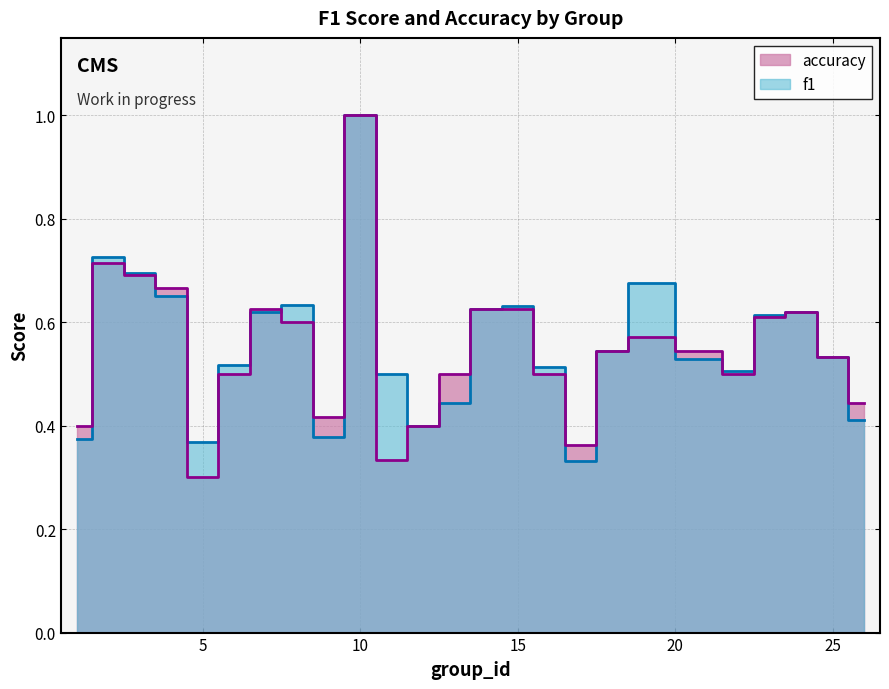

The value of accuracy at 7 is 0.6. True or false?

True